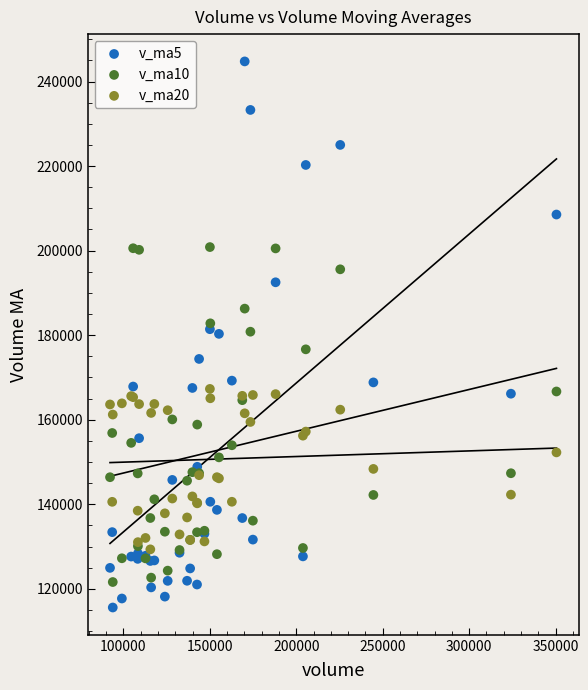

What are all the series names shown in the legend?

v_ma5, v_ma10, v_ma20